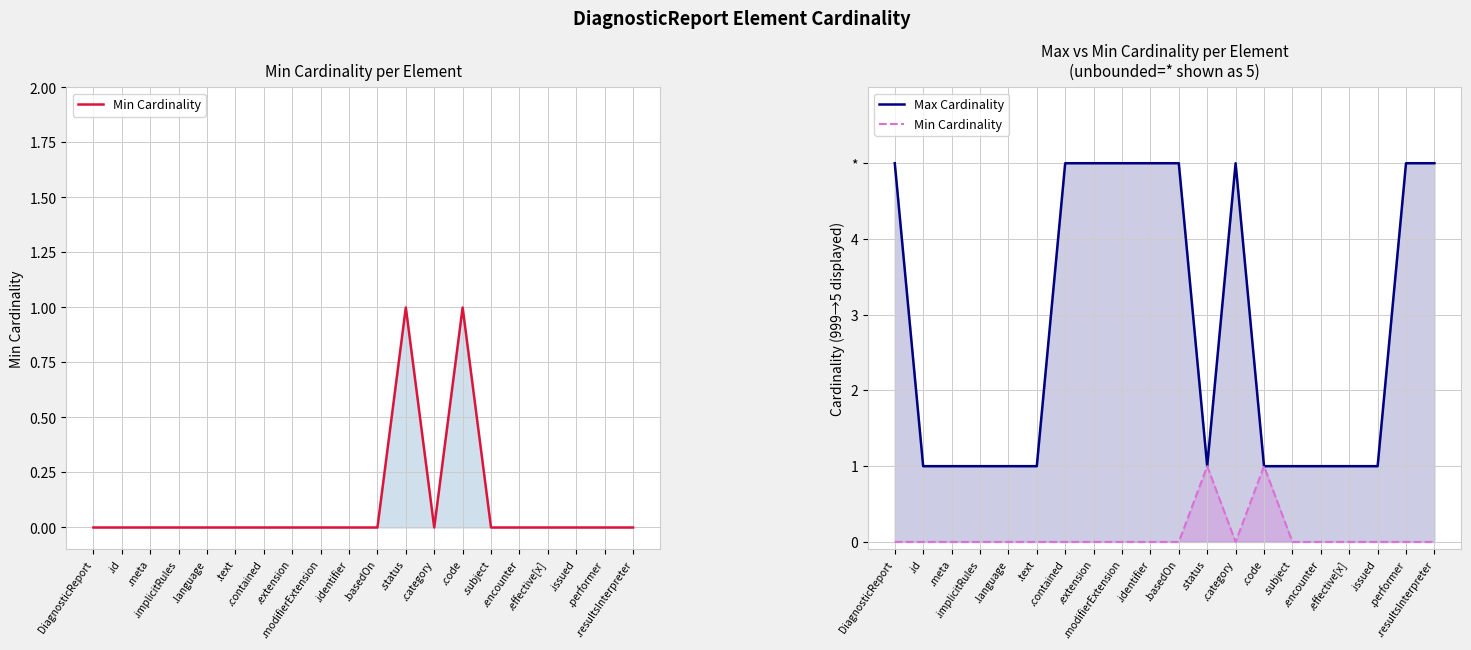

Which series has the largest total across all categories?

Max Cardinality